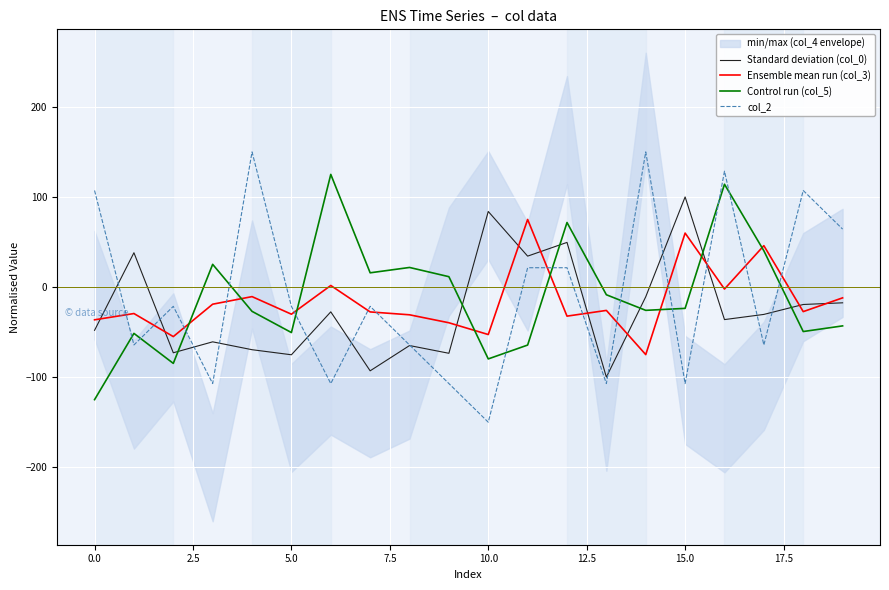

Rank the series at 10 from highest to lowest value.

Standard deviation (col_0), Ensemble mean run (col_3), Control run (col_5), col_2